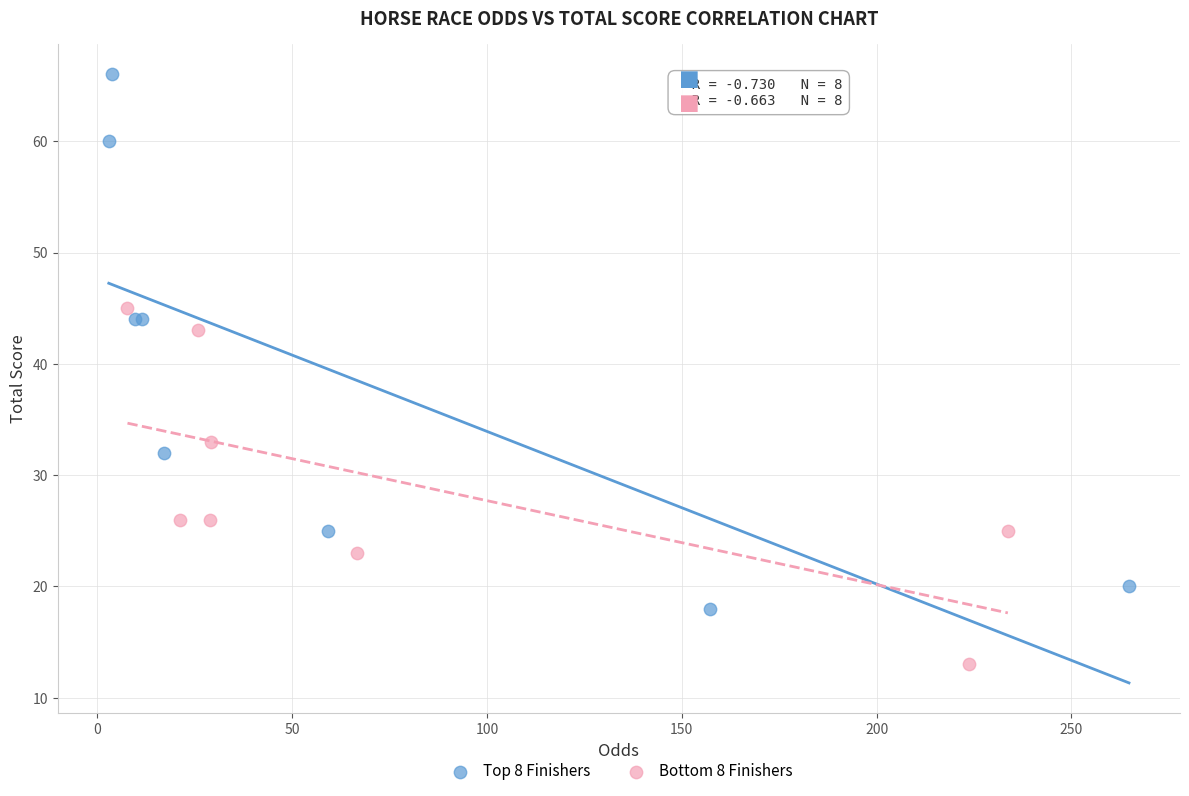

What are all the series names shown in the legend?

Top 8 Finishers, Bottom 8 Finishers